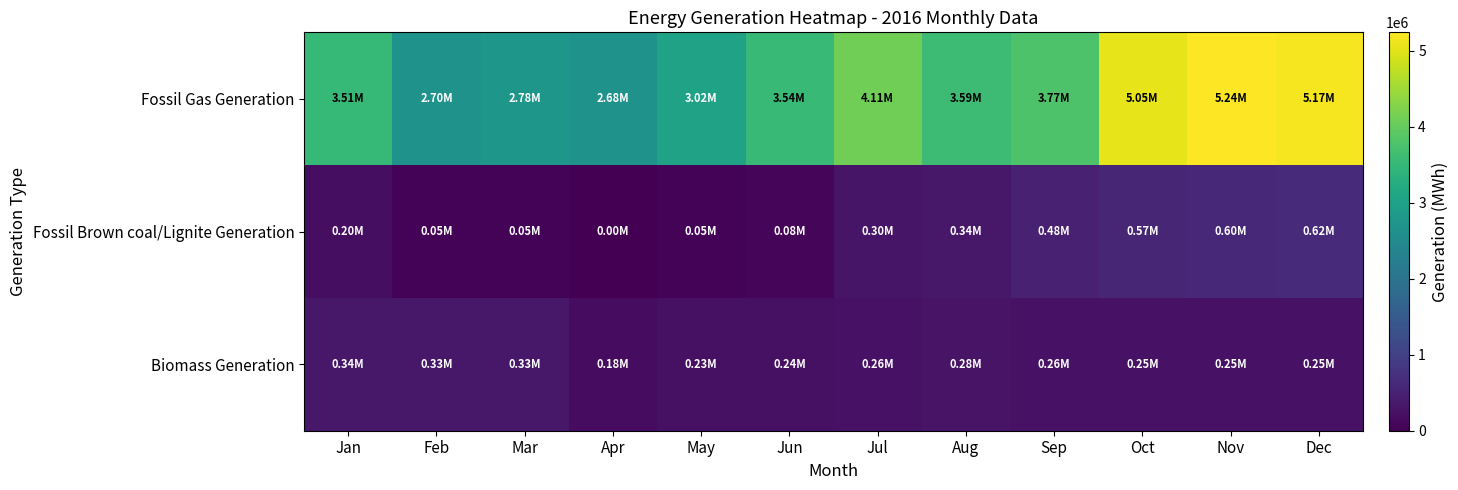

Between Jun and Oct, which series saw the biggest shift?

Fossil Gas Generation